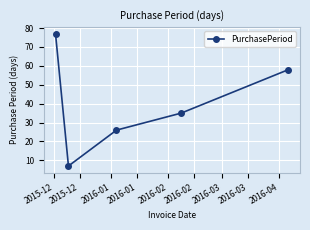

What is the difference between the second highest and second lowest values?

32